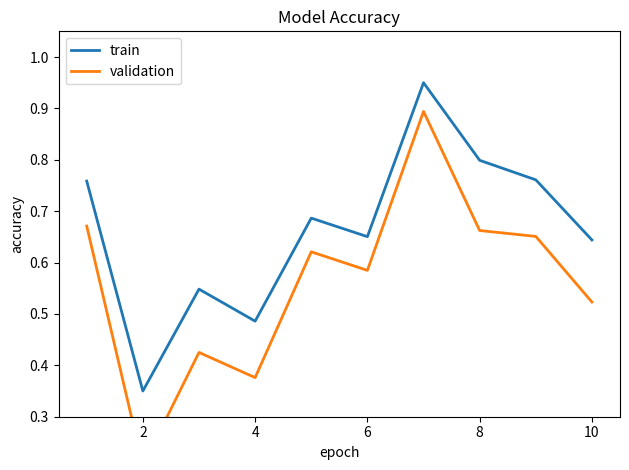

Where is the first local minimum for train?

2